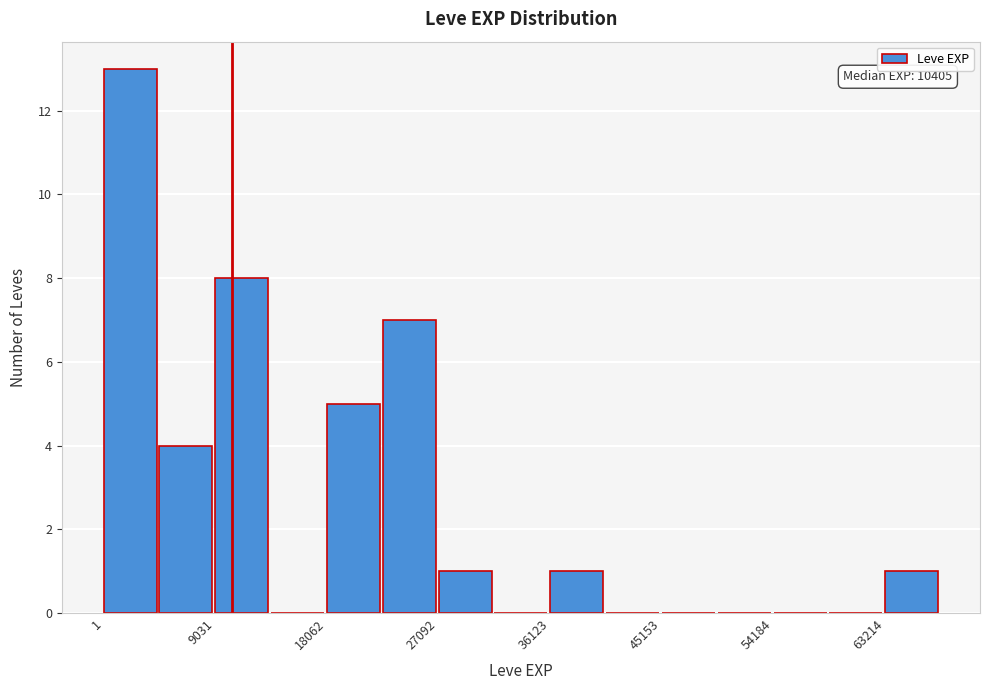

Over which range of the x-axis is the bar tallest?

0 to 5000